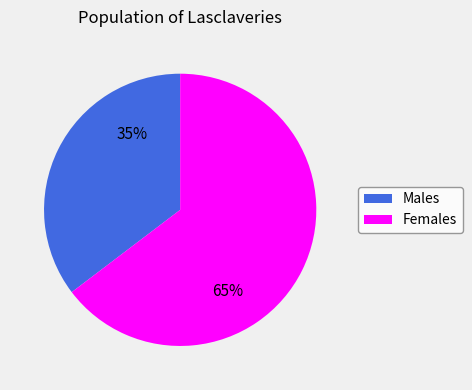

Does any single category account for the majority?

Yes